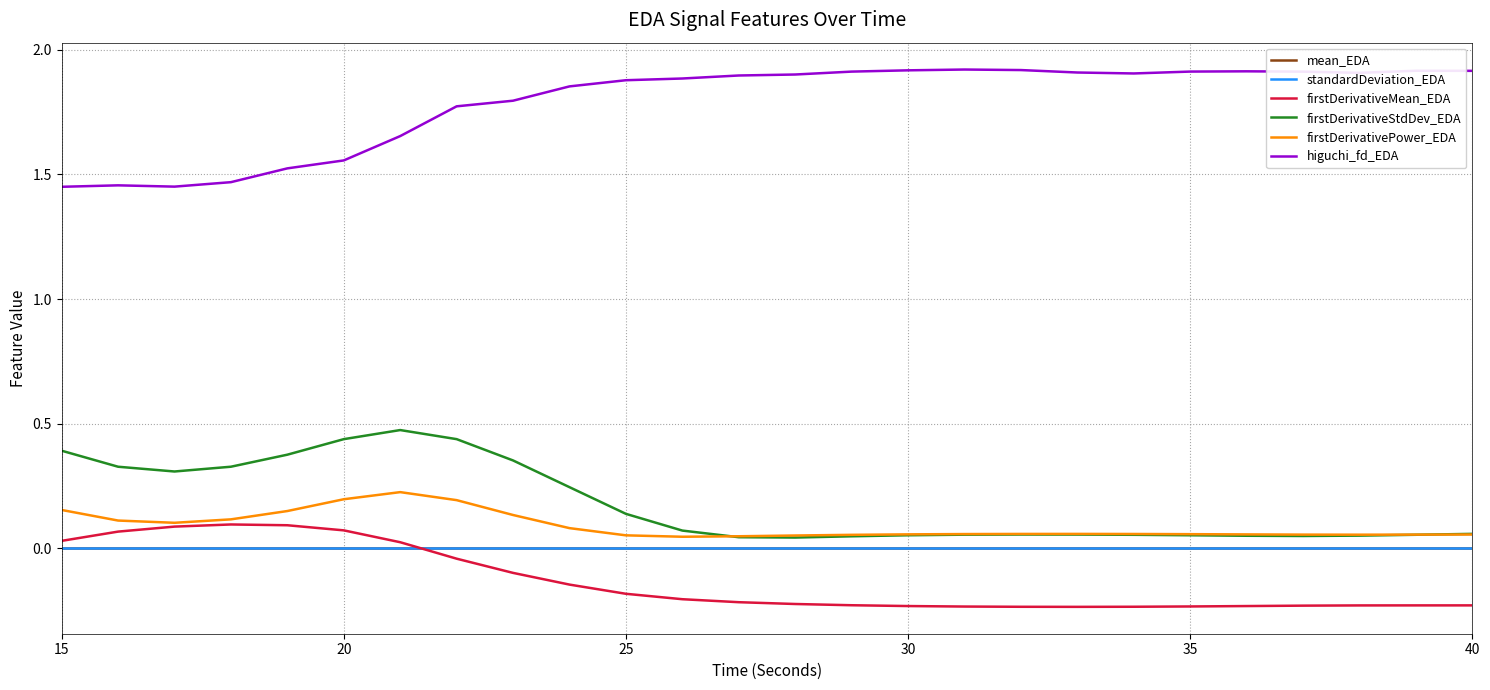

True or false: higuchi_fd_EDA and standardDeviation_EDA intersect in this chart.

False